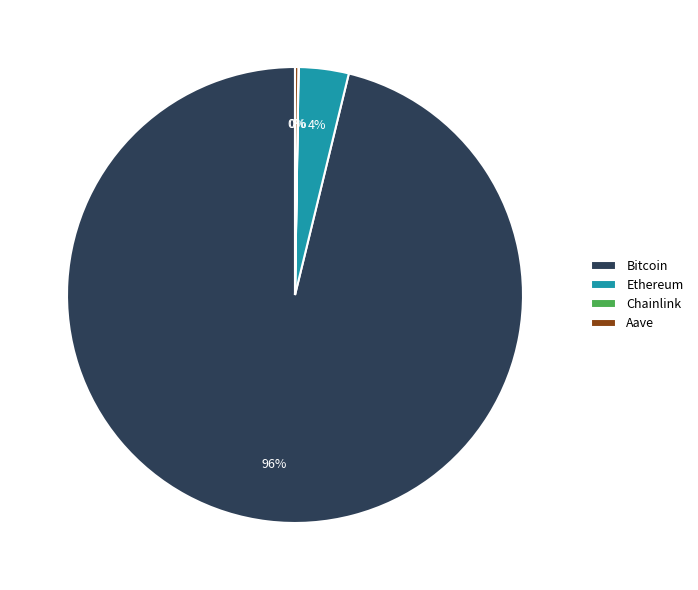

What is the majority slice?

Bitcoin